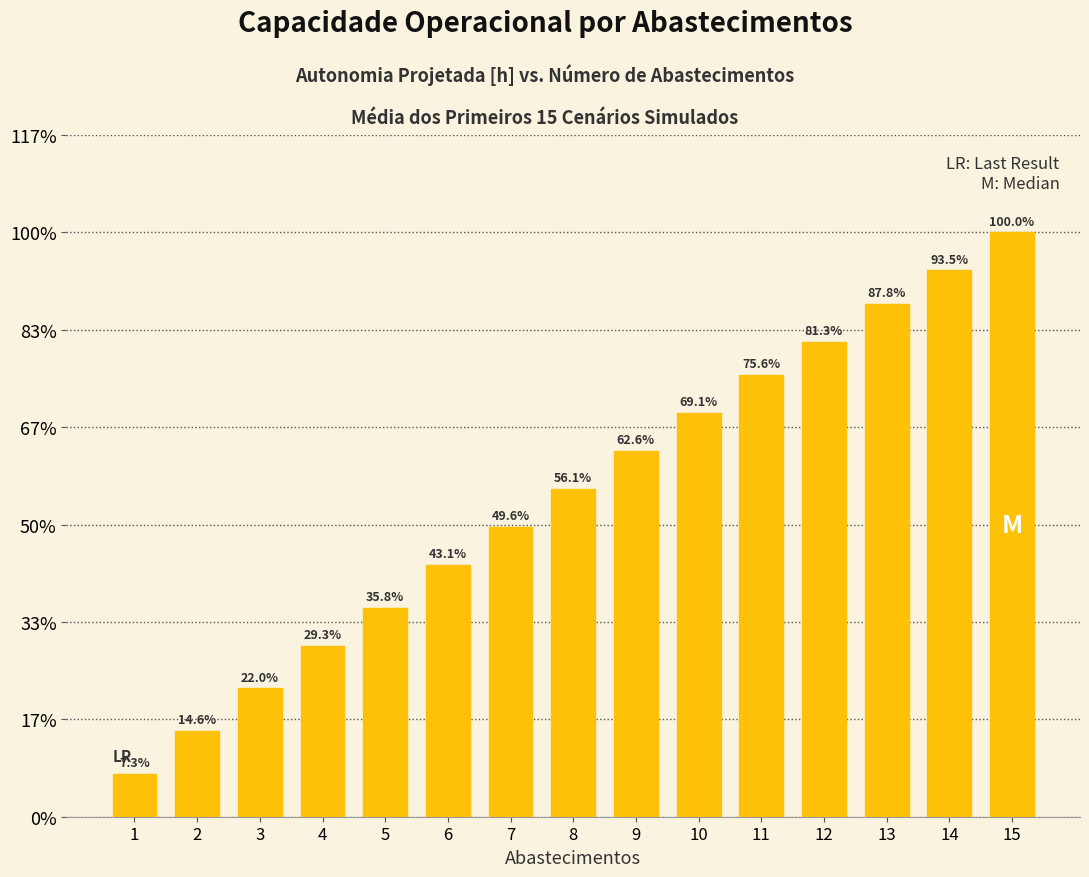

List the labels in order of value, largest first.

15, 14, 13, 12, 11, 10, 9, 8, 7, 6, 5, 4, 3, 2, 1